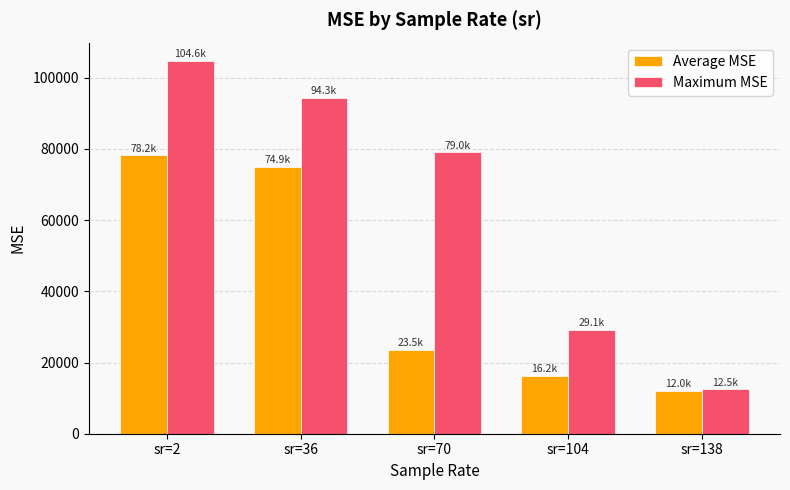

The Average MSE series shows 14542.5 at sr=70. True or false?

False